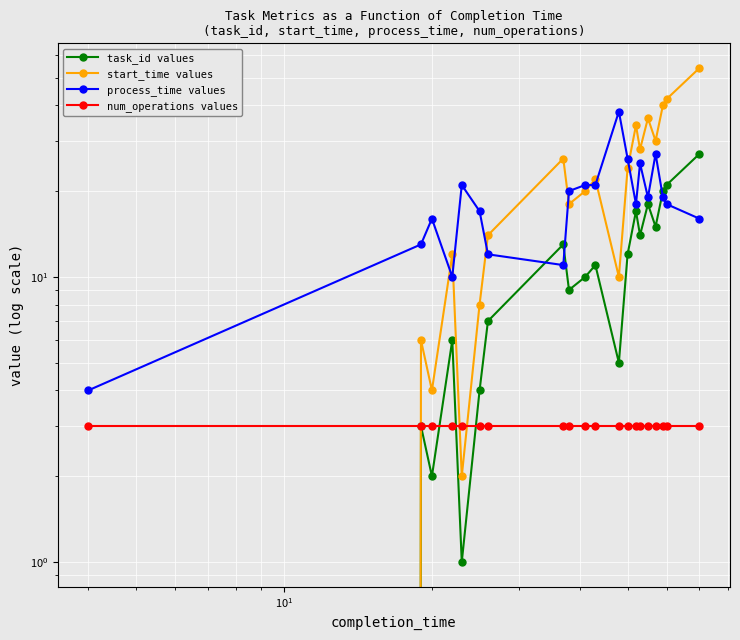

What are all the series names shown in the legend?

task_id values, start_time values, process_time values, num_operations values